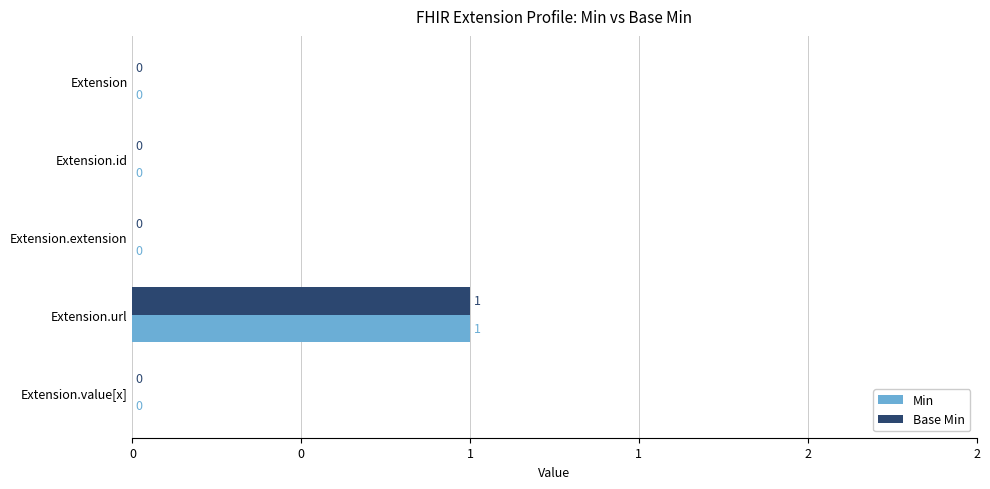

What are all the series names shown in the legend?

Min, Base Min